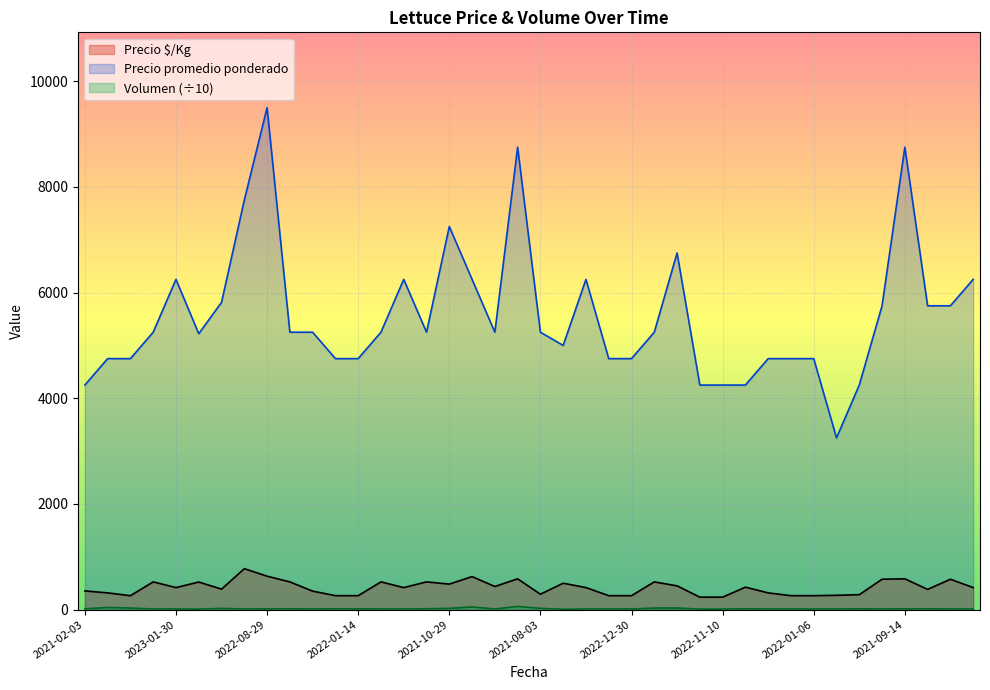

Which series has the largest range (max minus min)?

Precio promedio ponderado